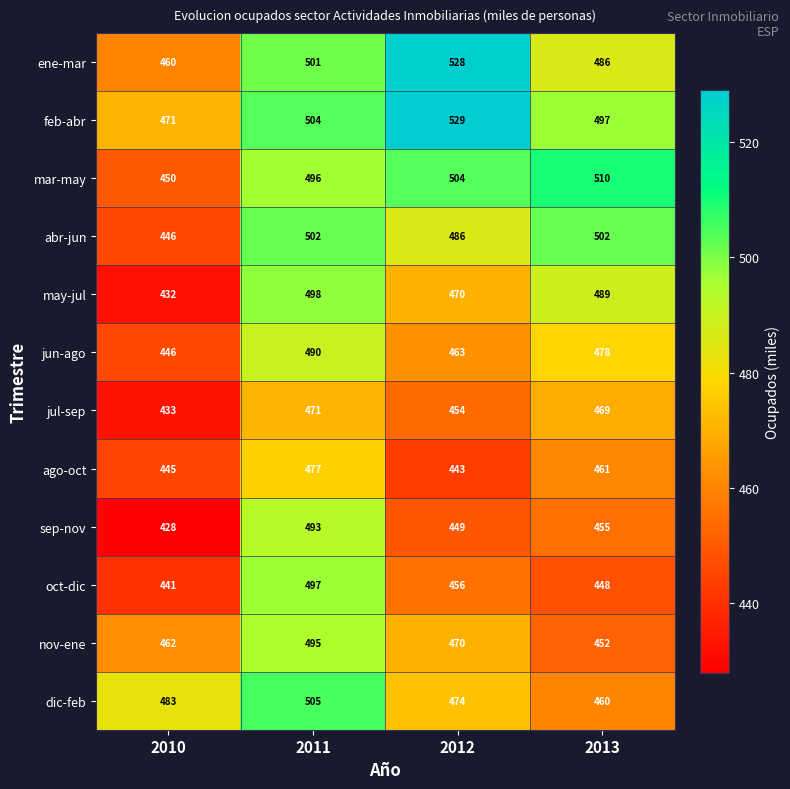

Count the oct-dic values in the range 448 to 497.

3